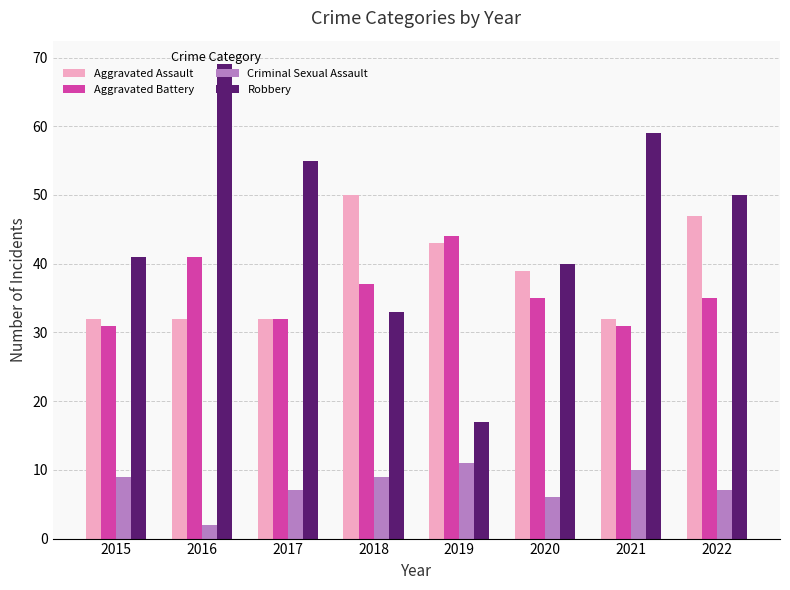

Is it true that Robbery equals 40 at 2020?

True